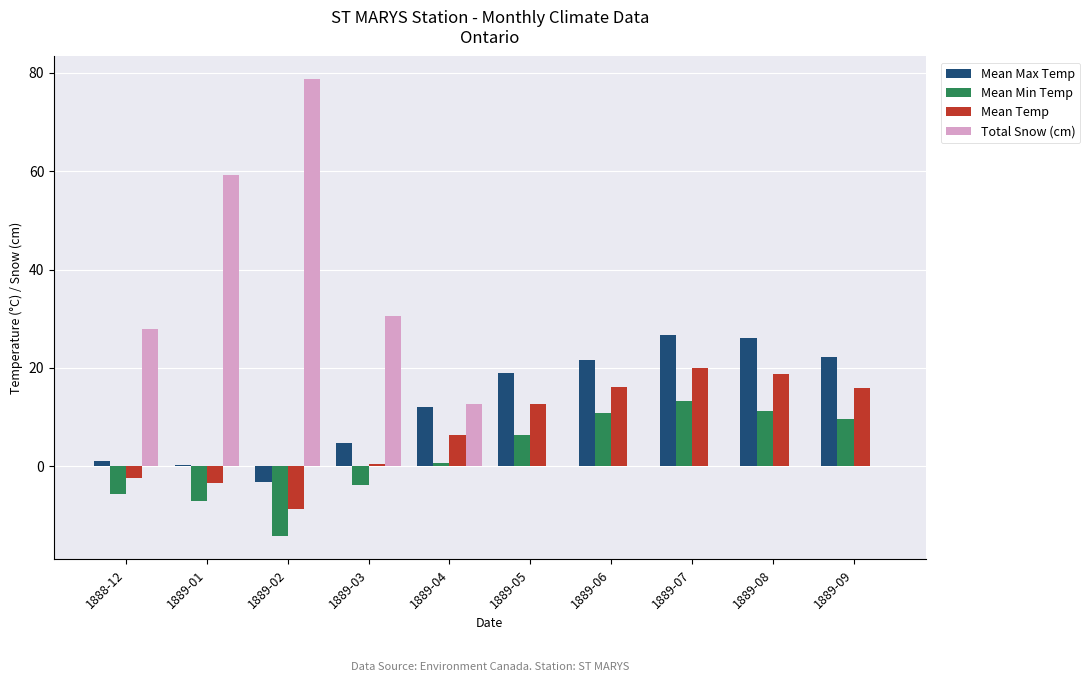

Is it true that Mean Min Temp equals 6.3 at 1889-05?

True